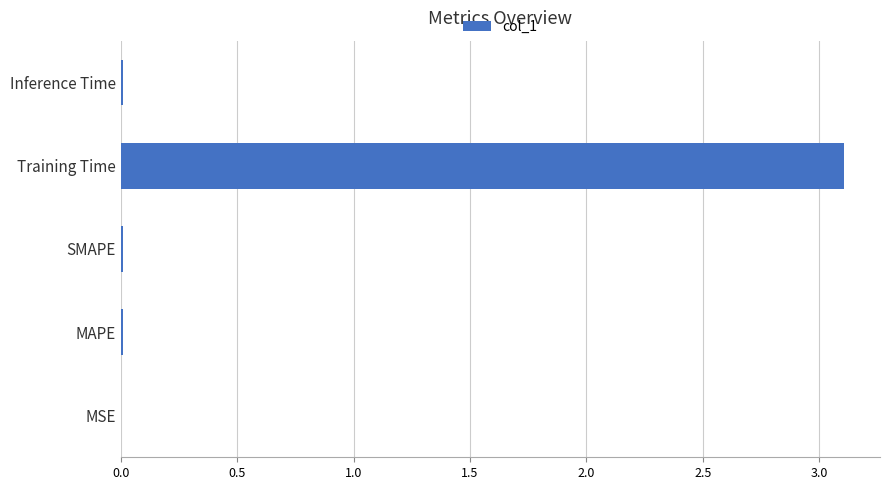

What is the sum of all values?

3.1